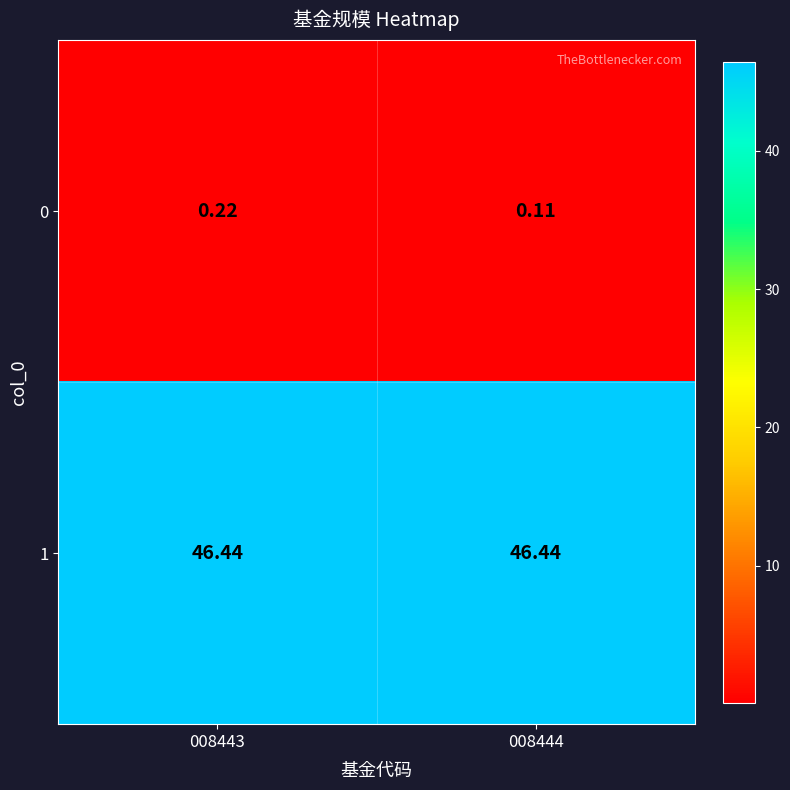

Between 008443 and 008444, which series saw the biggest shift?

0